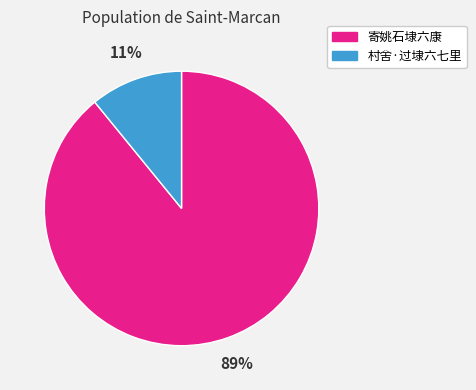

Do 寄姚石埭六康 and 村舍·过埭六七里 together represent more than half of the pie?

Yes